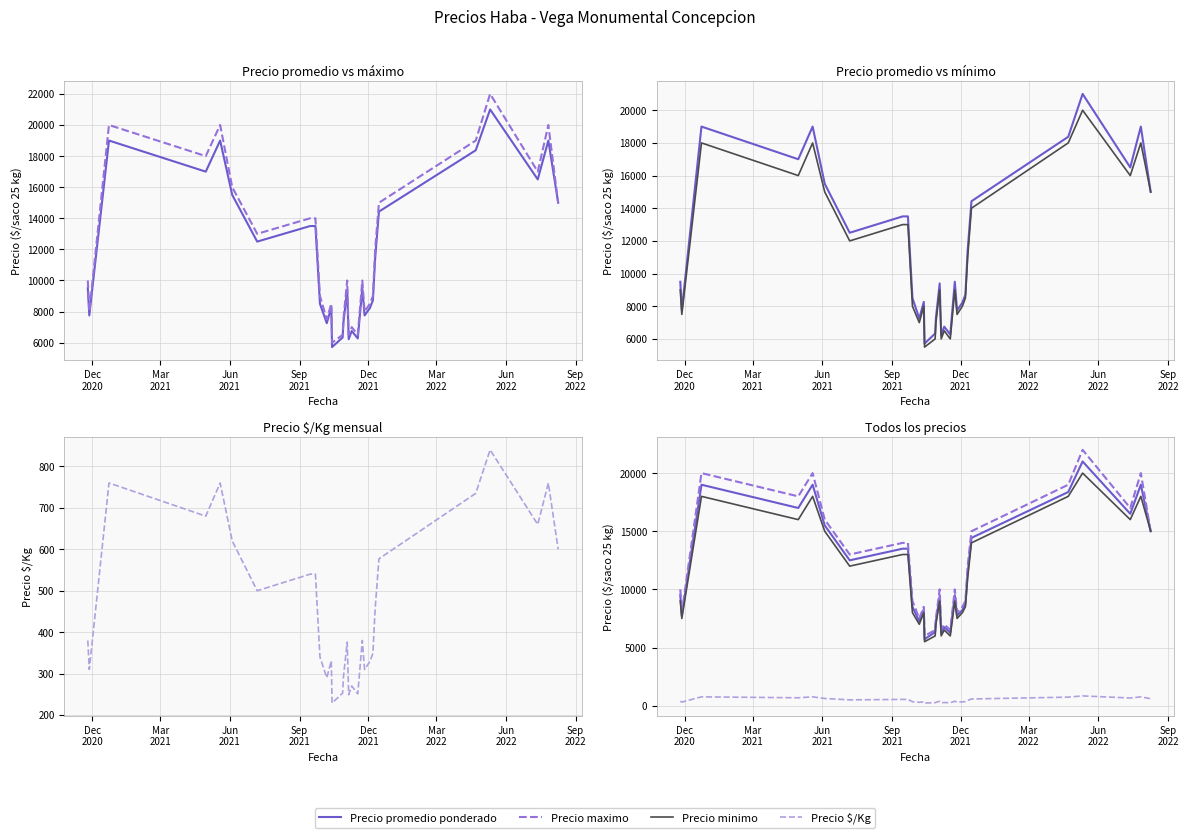

True or false: Precio minimo and Precio $/Kg intersect in this chart.

False